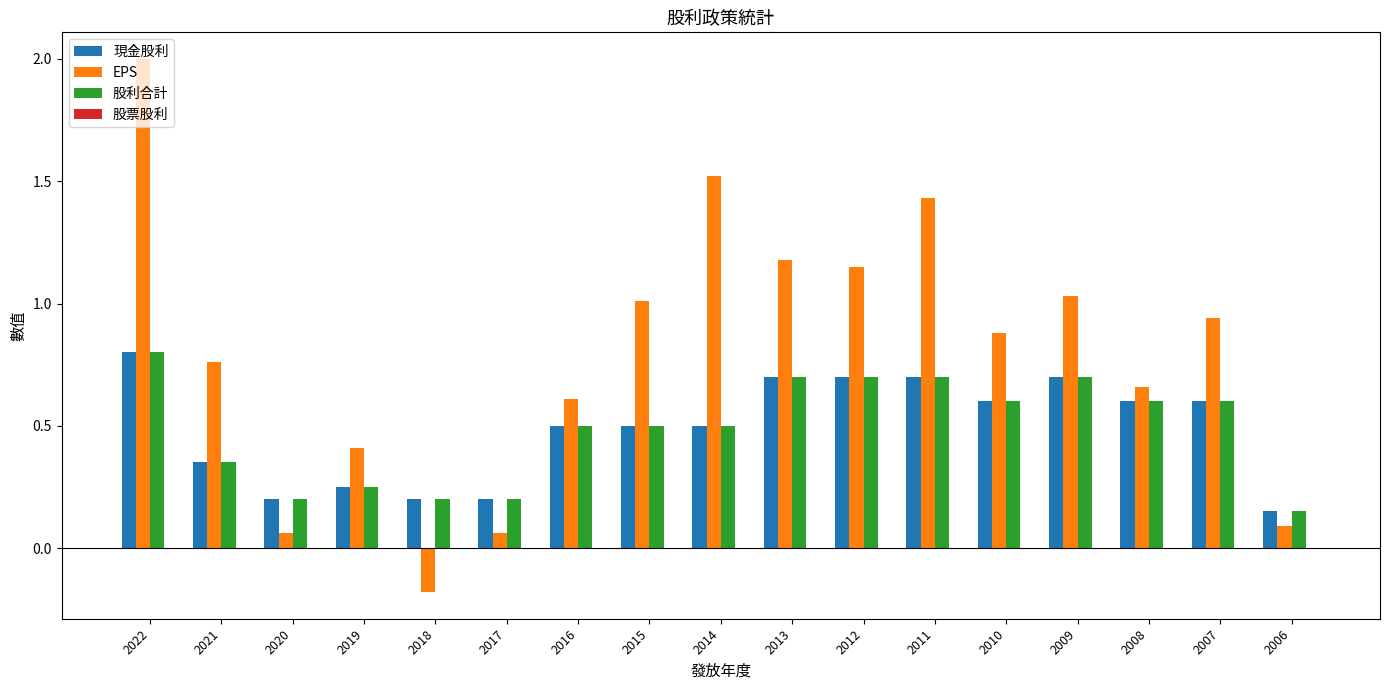

The value of 股利合計 at 2022 is 1.2. True or false?

False